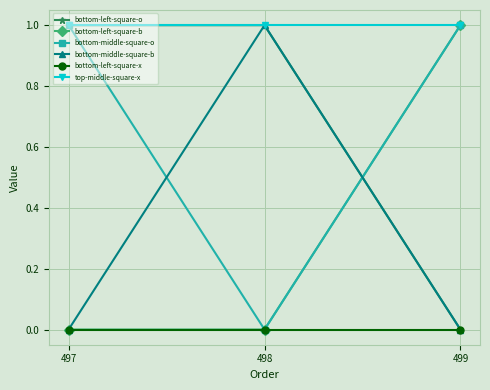

Which series has the largest total across all categories?

top-middle-square-x